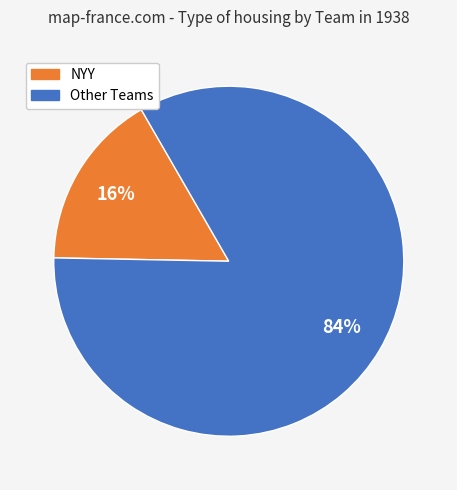

How many segments does this pie chart have?

2